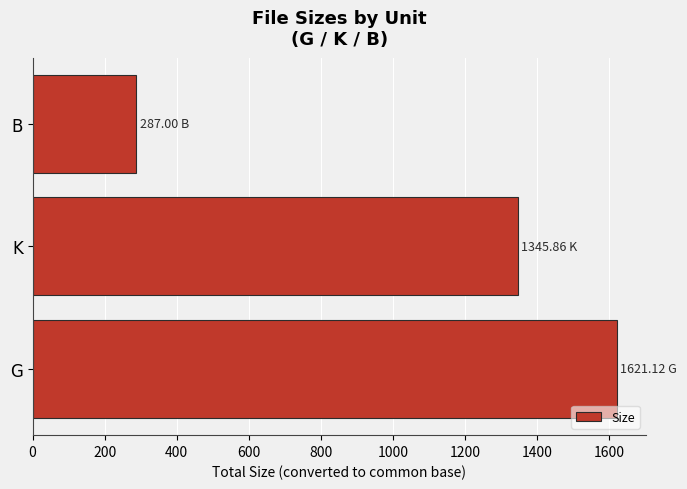

What is the change in value from K to B?

-1058.9